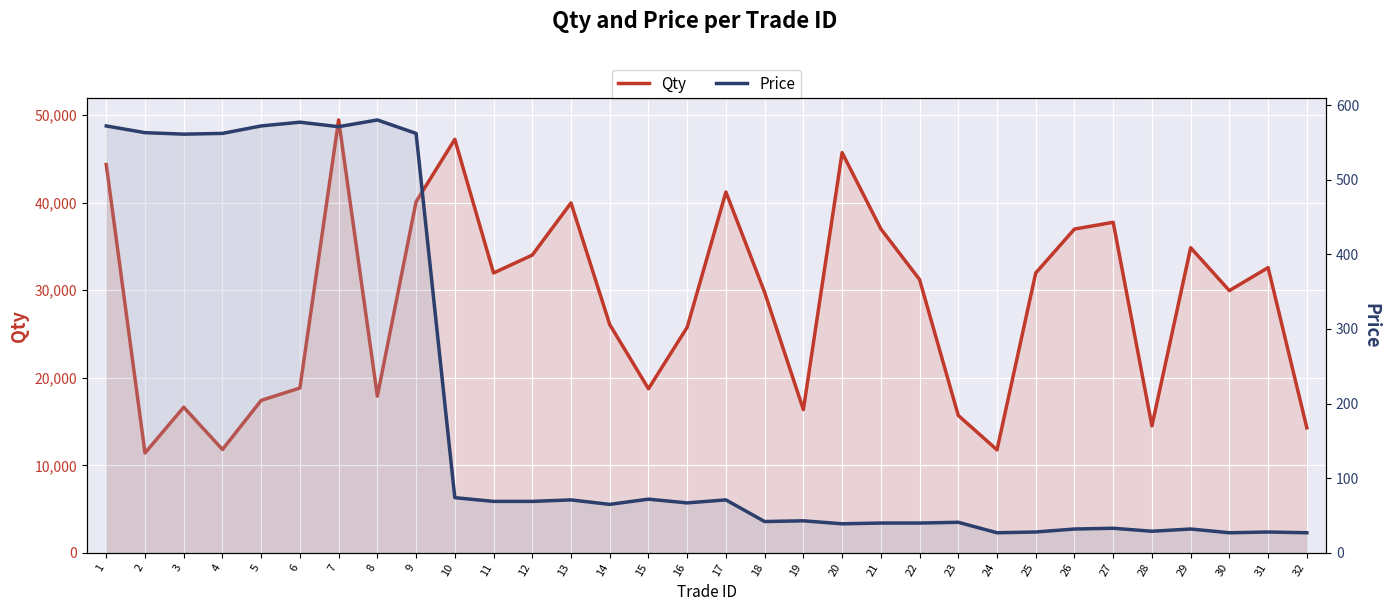

What is the difference between the Qty values at 19 and 26?

20623